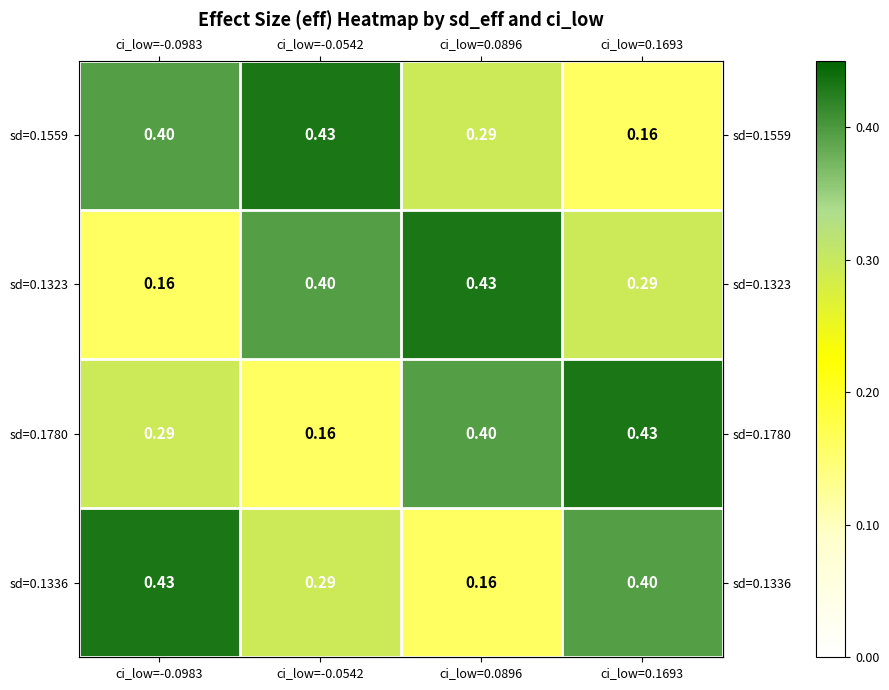

Is the value of sd=0.1780 at ci_low=0.1693 greater than the value of sd=0.1323 at ci_low=-0.0983?

Yes